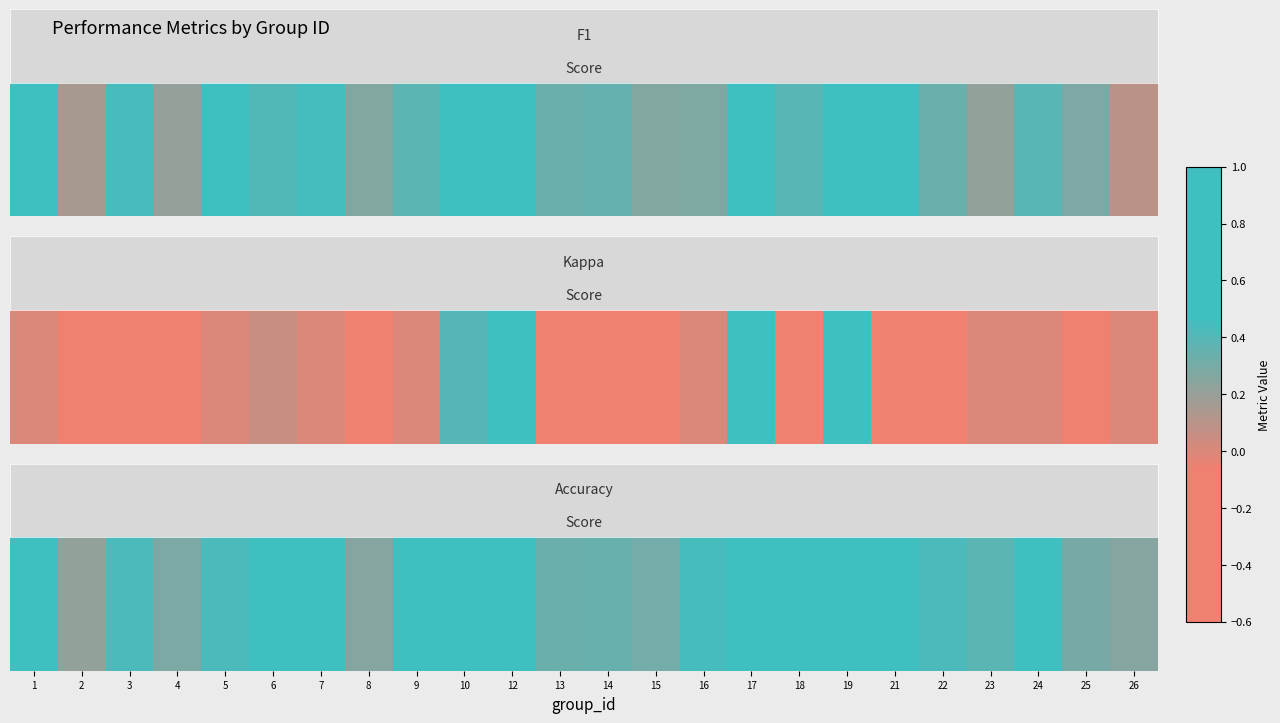

What is the maximum value shown in the chart?

1.0